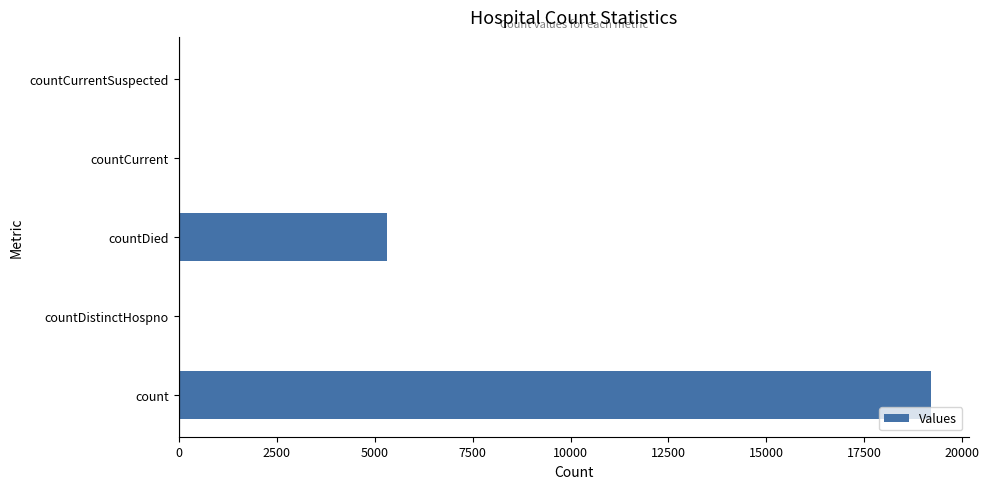

What is the maximum value shown in the chart?

19201